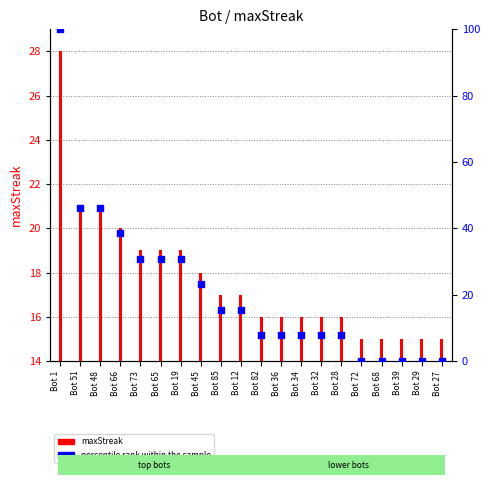

What are all the series names shown in the legend?

maxStreak, percentile rank within the sample